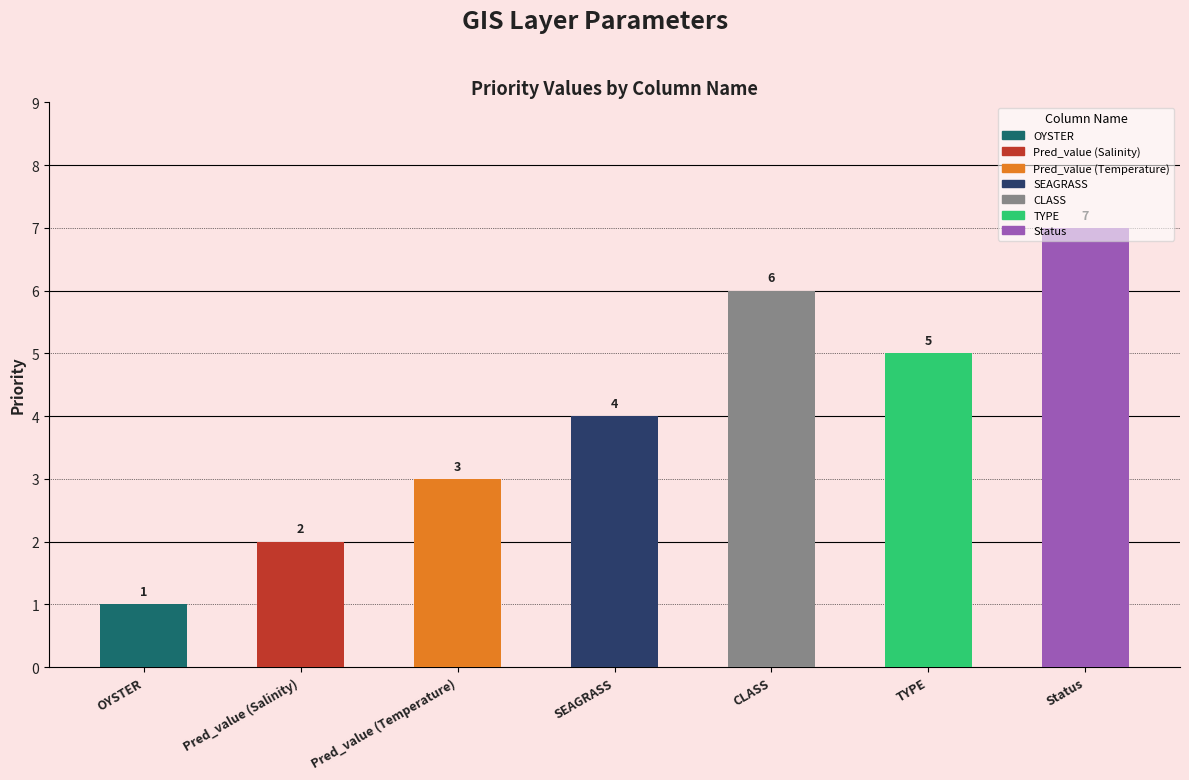

True or false: the data shows 7 at Status.

True